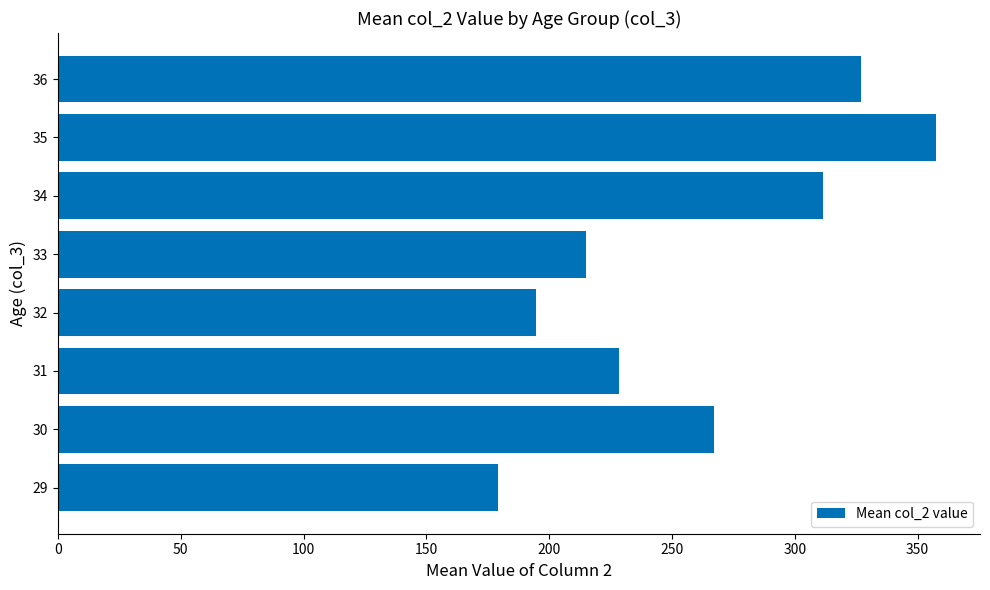

The chart shows a value of 82.9 at 33. True or false?

False